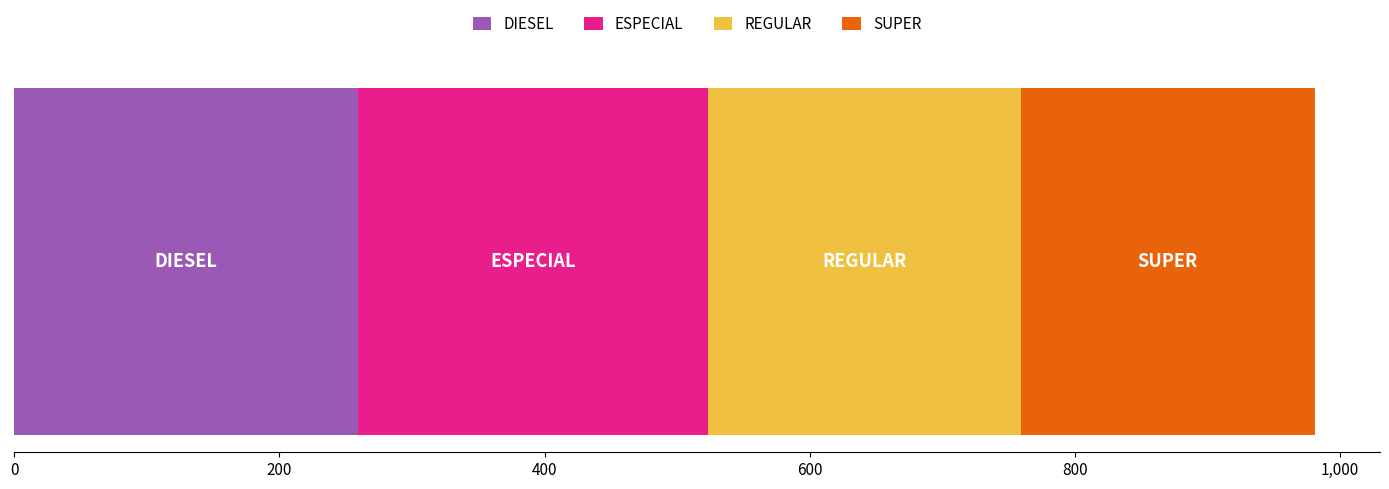

What is the minimum value for DIESEL?

259